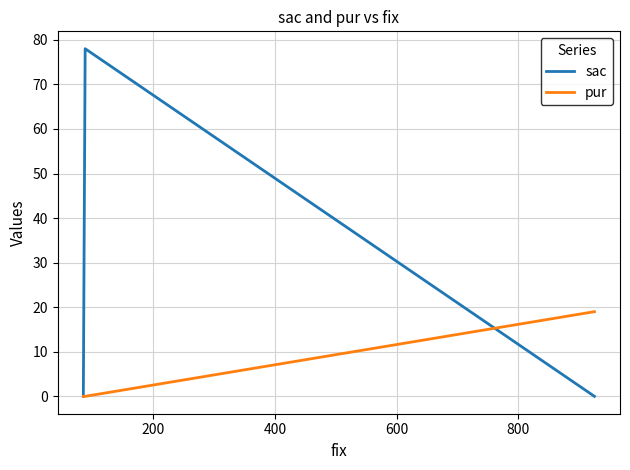

True or false: sac has a value of 43 at 200.

False